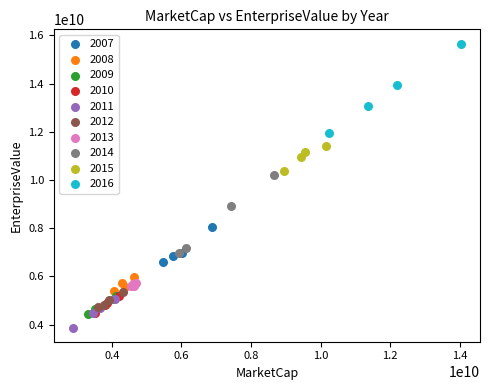

Which series contains the highest Y value?

2016